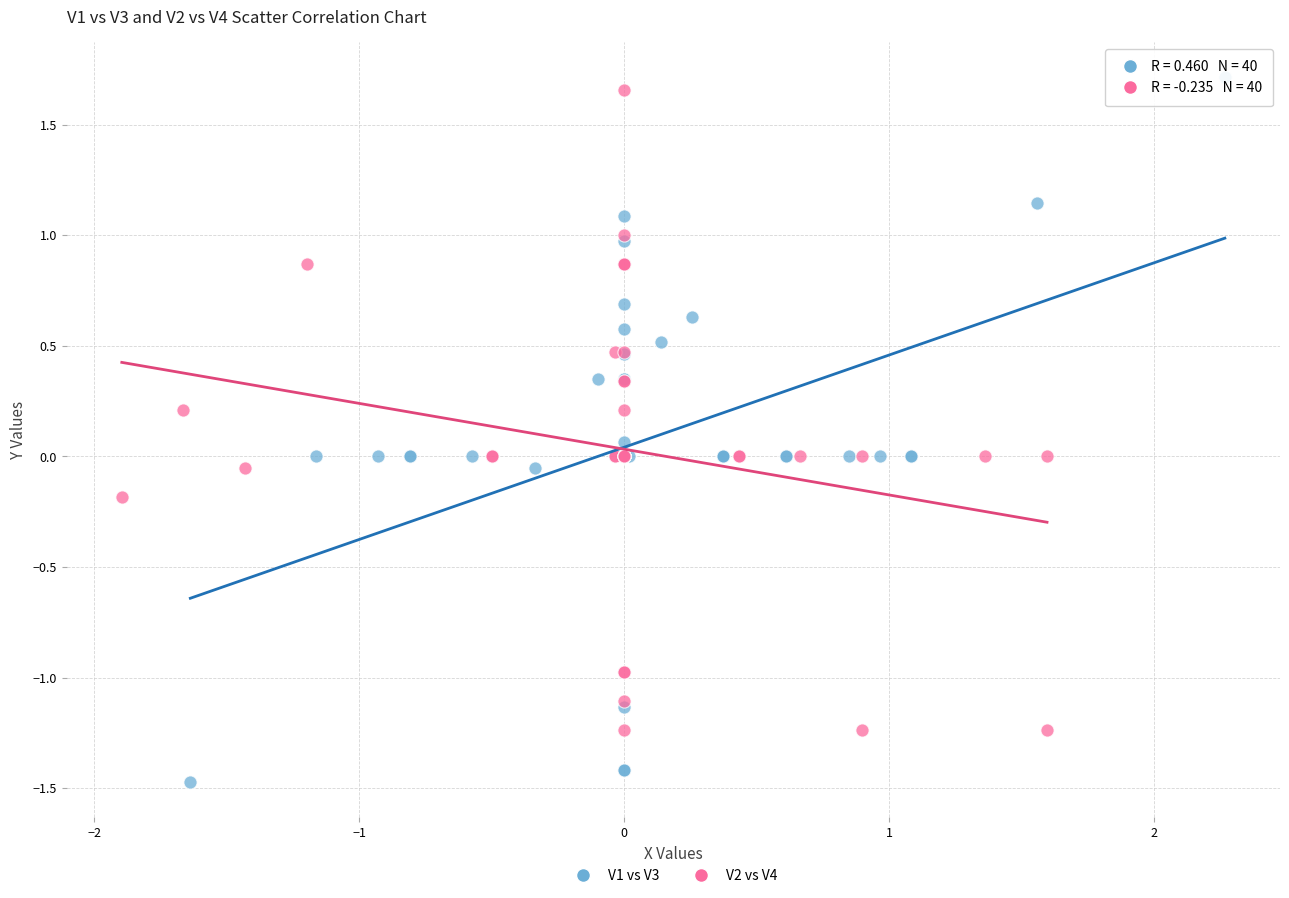

Which series contains the lowest Y value?

V1 vs V3